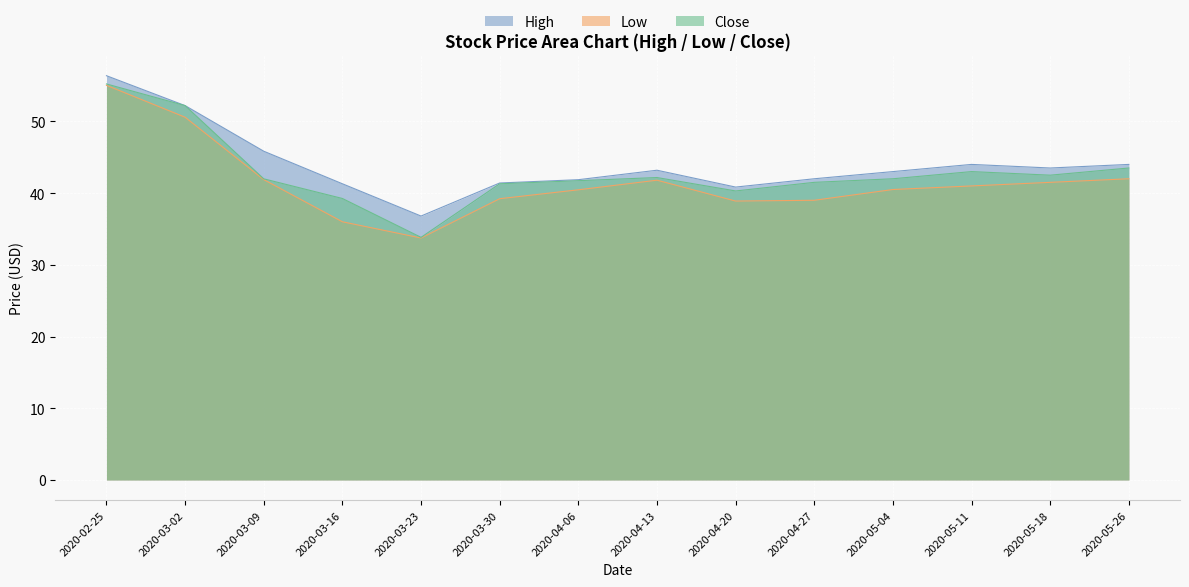

What are all the series names shown in the legend?

High, Low, Close